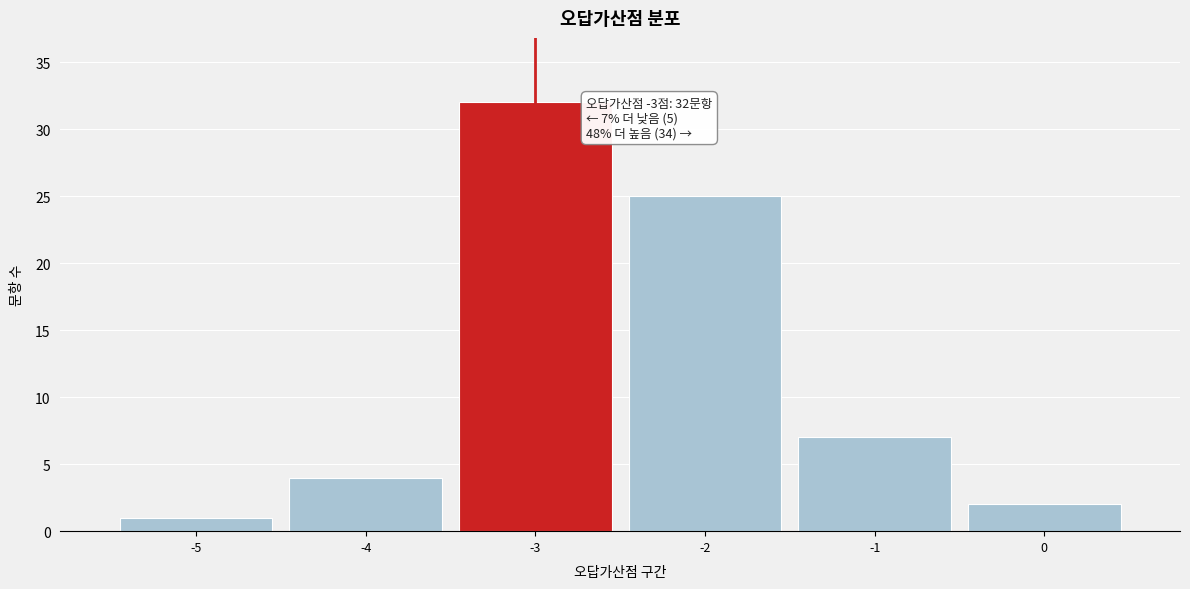

Reading left to right, list all the values displayed in this chart.

-5=1	-4=4	-3=32	-2=25	-1=7	0=2